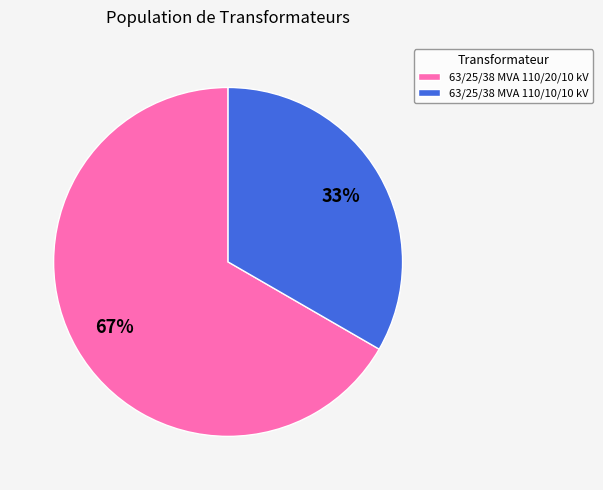

To the nearest percent, what is the combined percentage of 63/25/38 MVA 110/10/10 kV and 63/25/38 MVA 110/20/10 kV?

100%